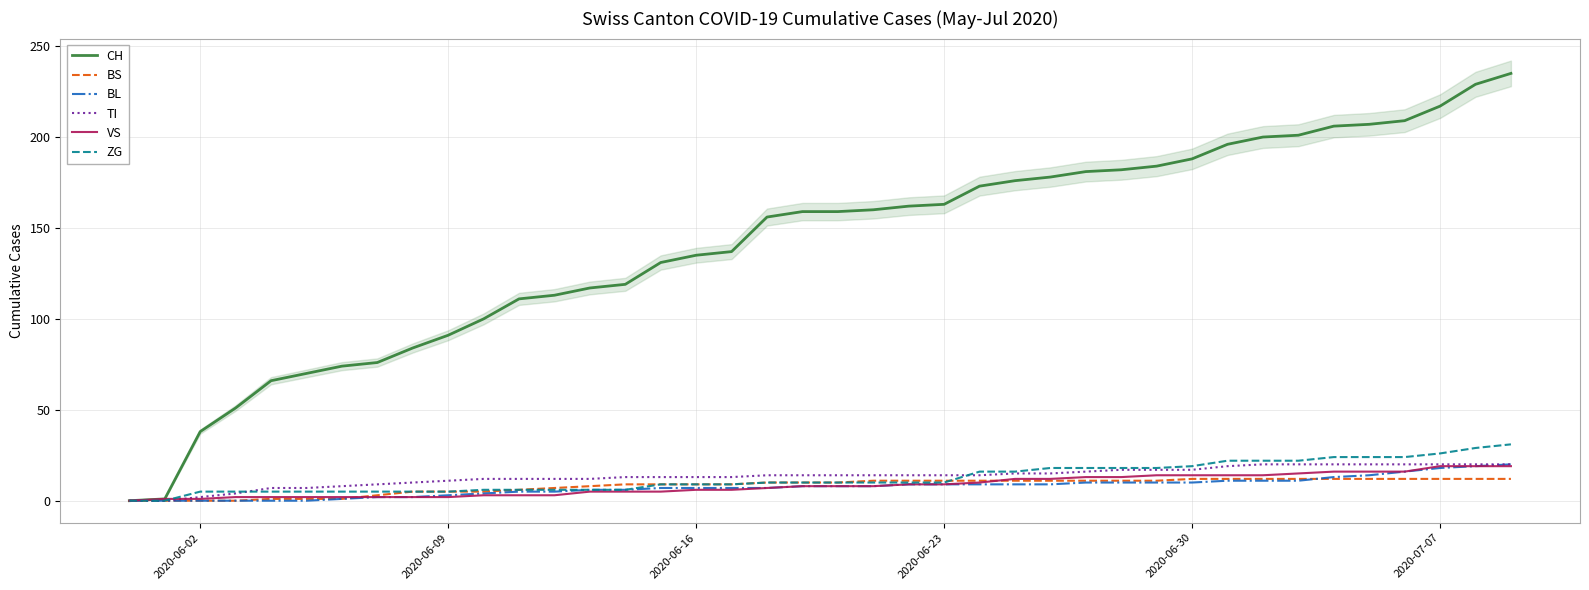

Is it true that CH equals 163 at 2020-06-23?

True